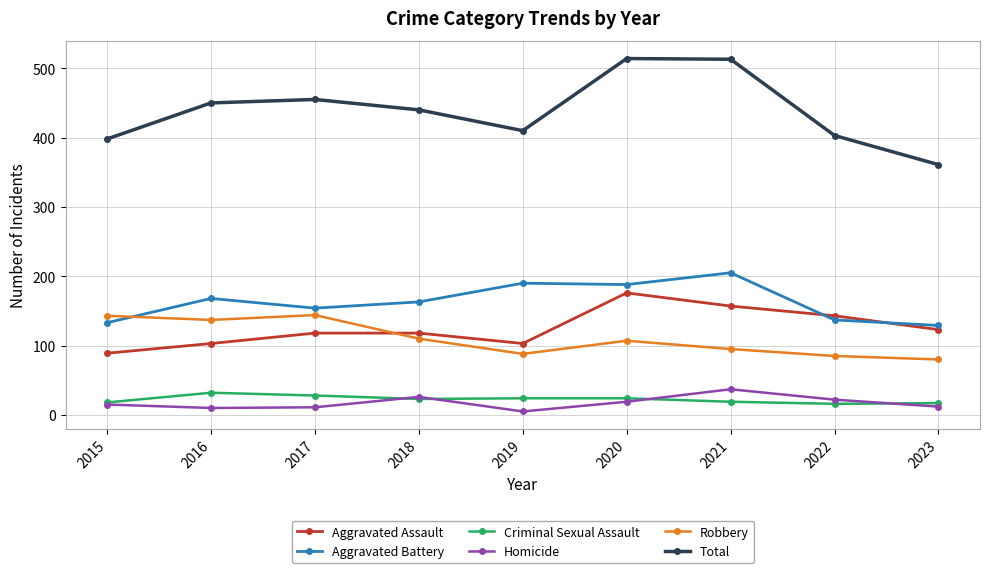

Rank the series by their maximum value, from lowest to highest.

Criminal Sexual Assault, Homicide, Robbery, Aggravated Assault, Aggravated Battery, Total